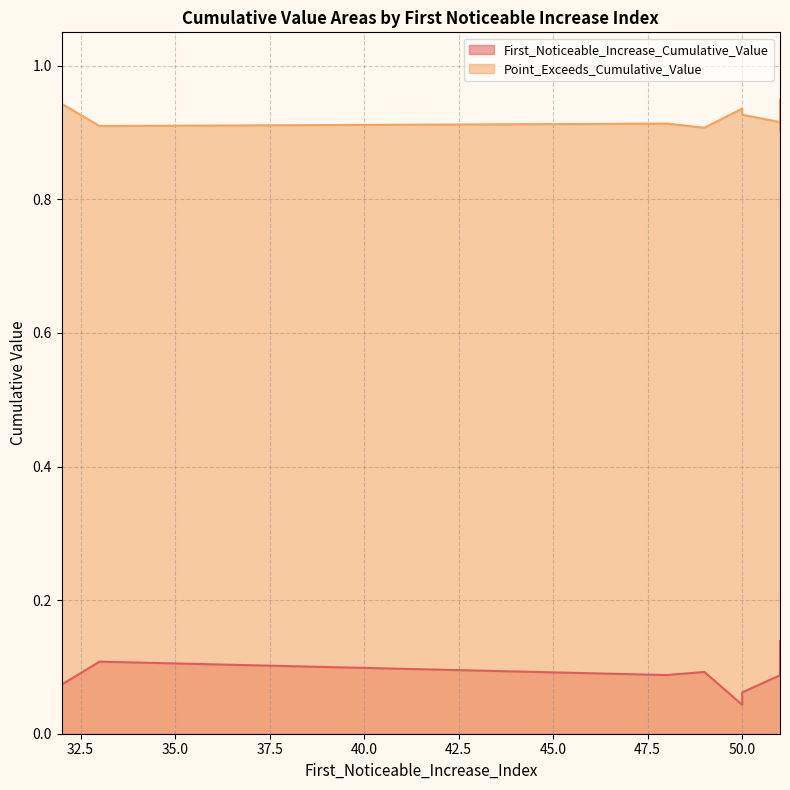

What are all the series names shown in the legend?

First_Noticeable_Increase_Cumulative_Value, Point_Exceeds_Cumulative_Value